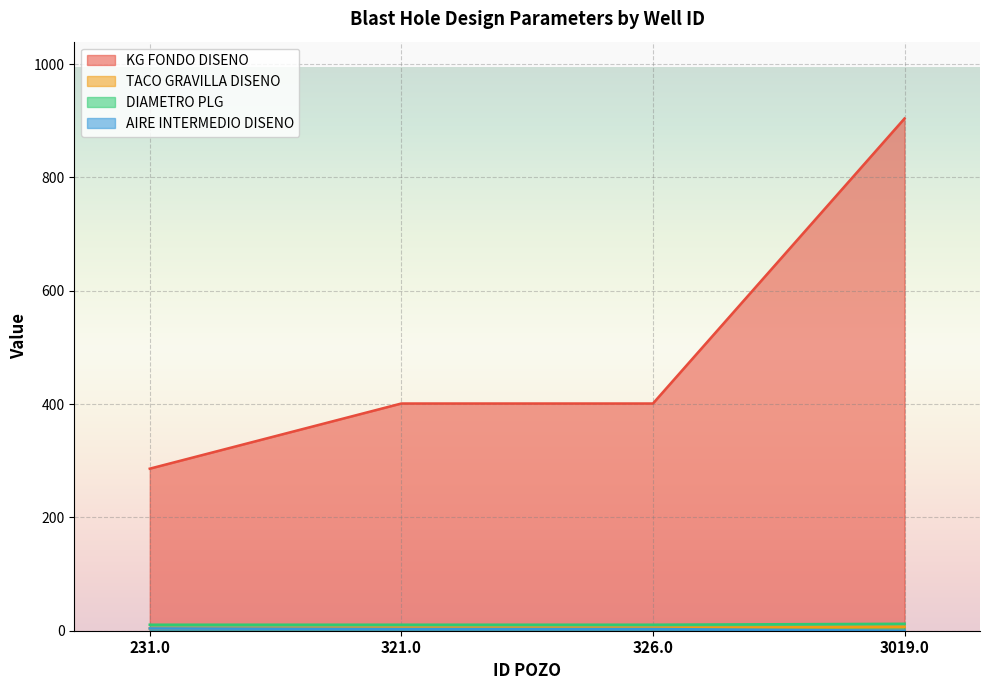

True or false: DIAMETRO PLG and KG FONDO DISENO cross at least once.

False